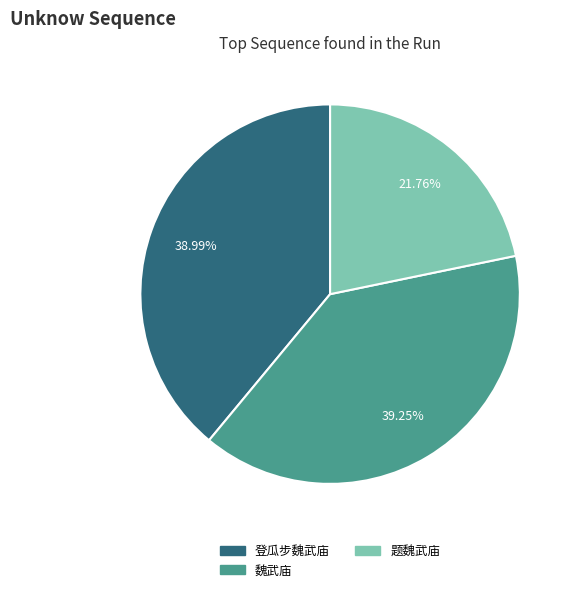

What is the ratio of the value at 题魏武庙 to the value at 登瓜步魏武庙?

0.6